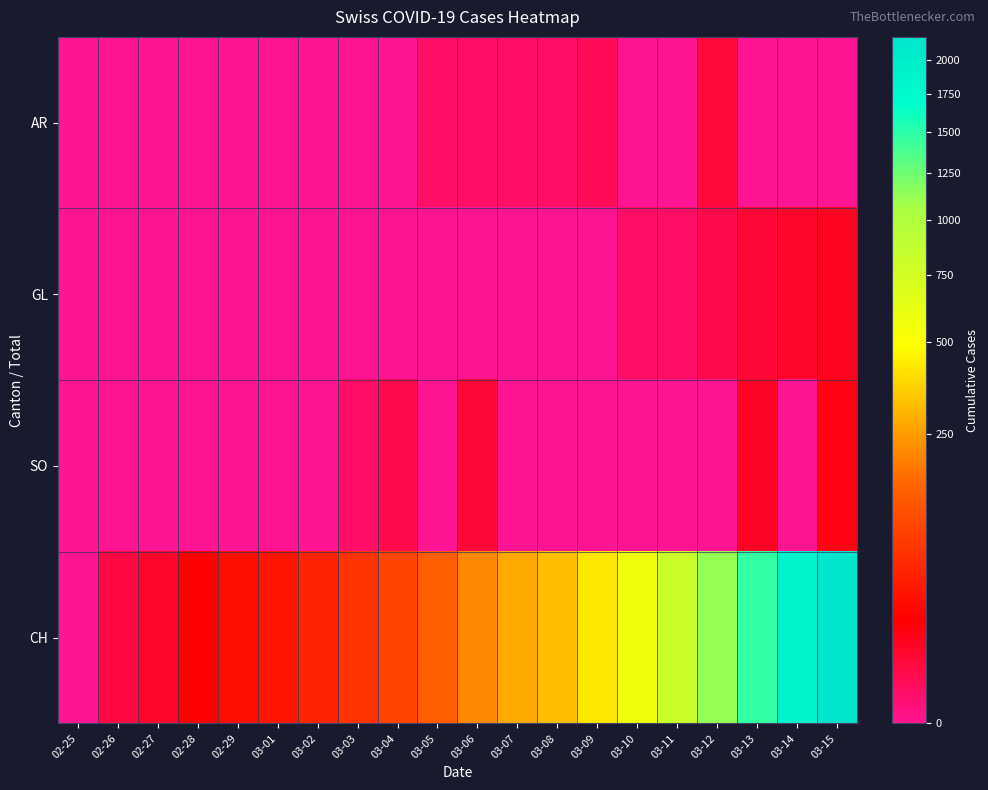

Which has a higher value, 03-03 or 03-12?

03-12